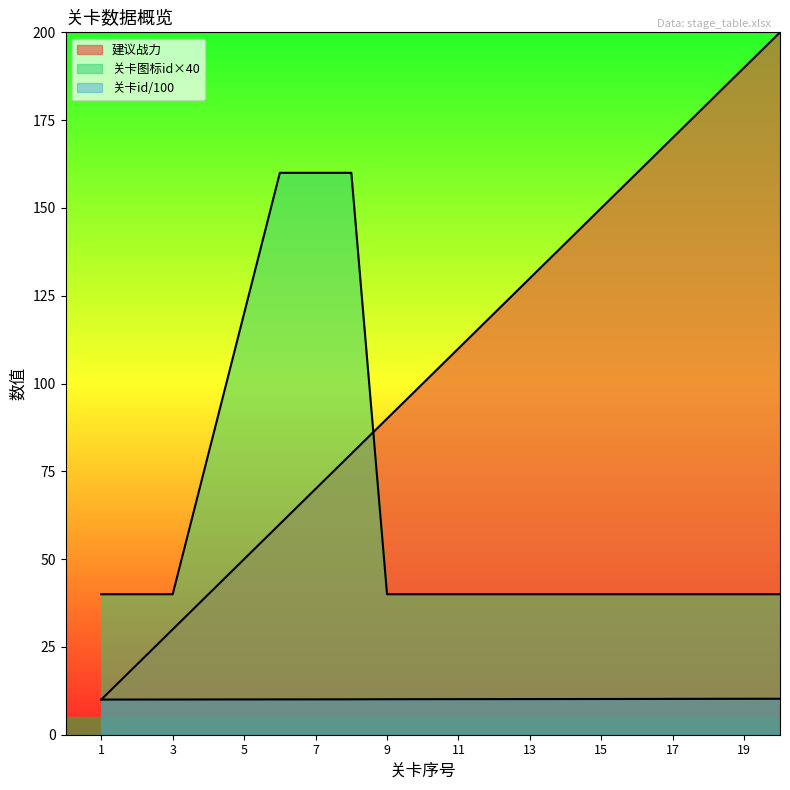

How many lines are shown in the chart?

3